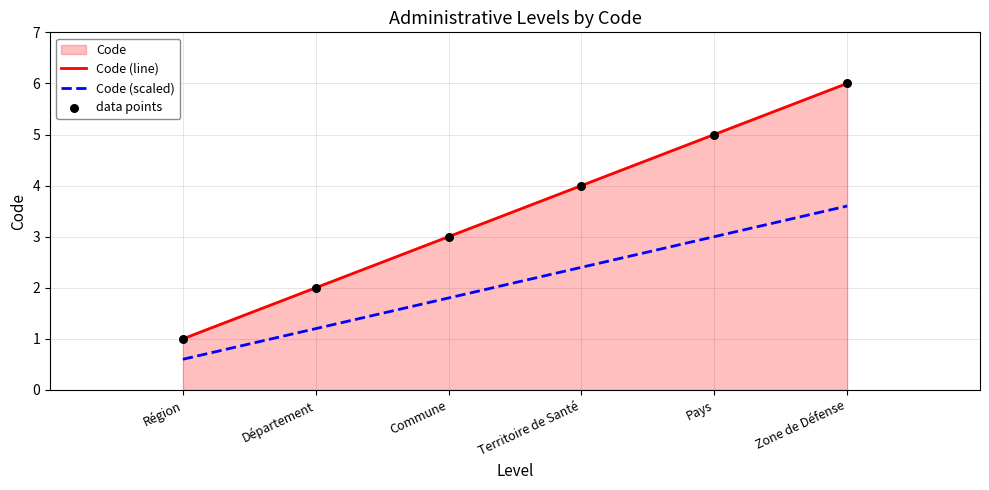

Between Pays and Territoire de Santé, which is larger?

Pays